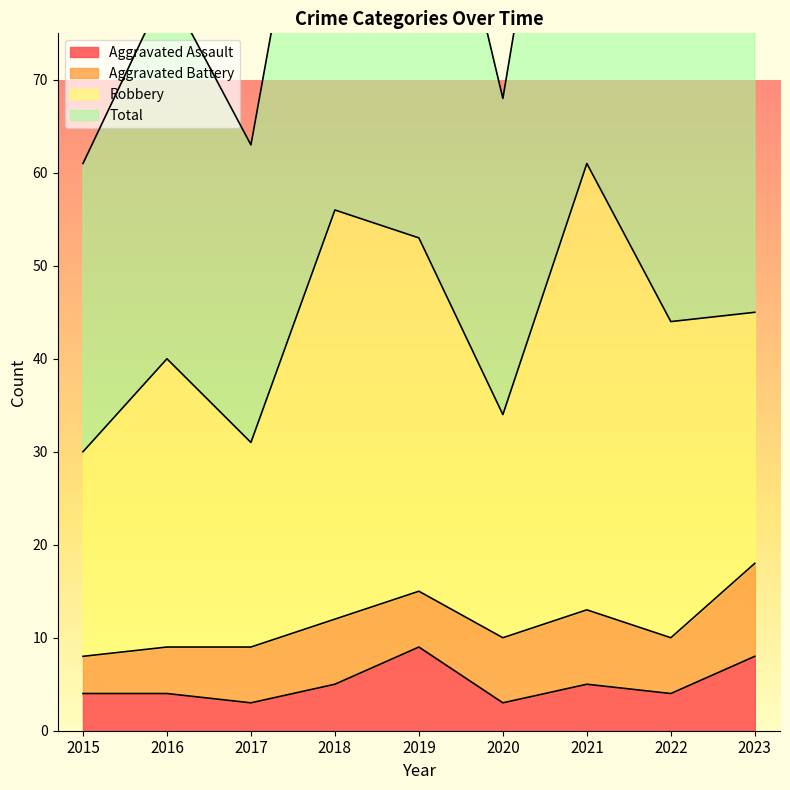

What is the total value across all series at 2016?

84